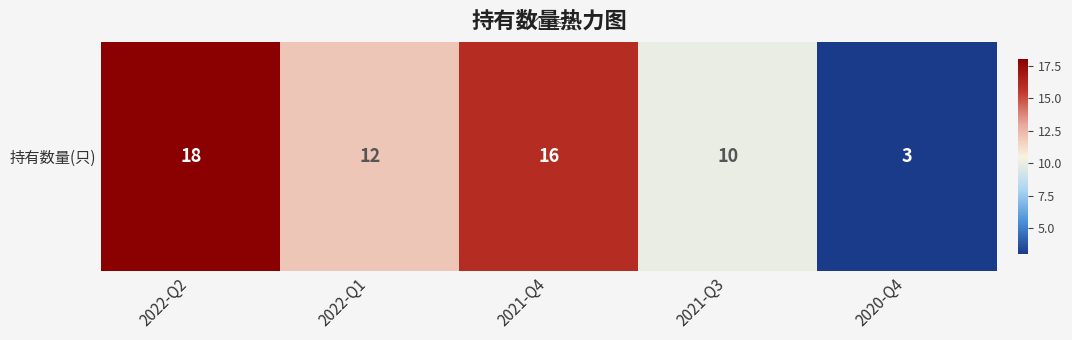

What is the difference between the values at 2020-Q4 and 2021-Q4?

13